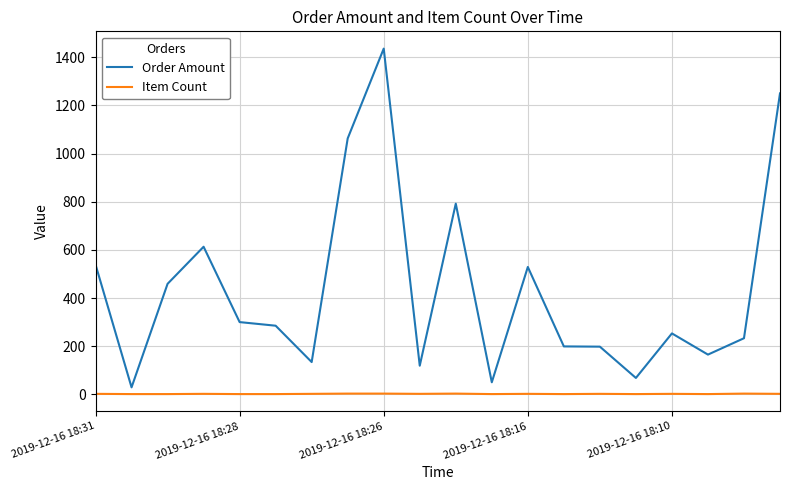

True or false: Item Count and Order Amount cross at least once.

False